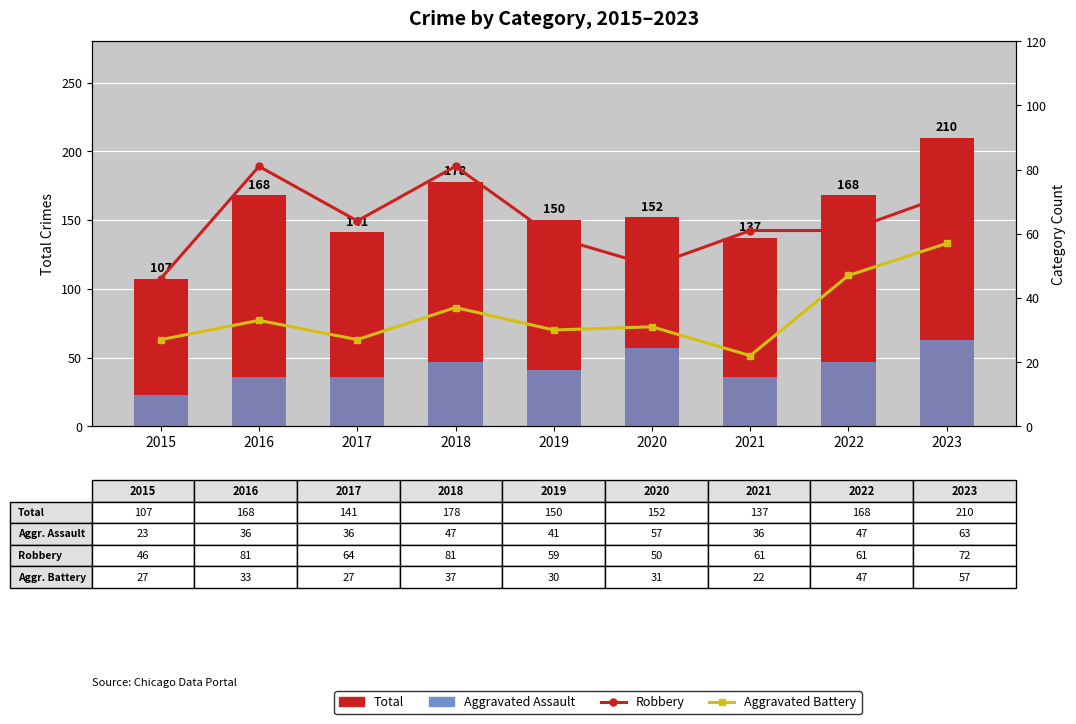

What is the total value across all series at 2016?

318